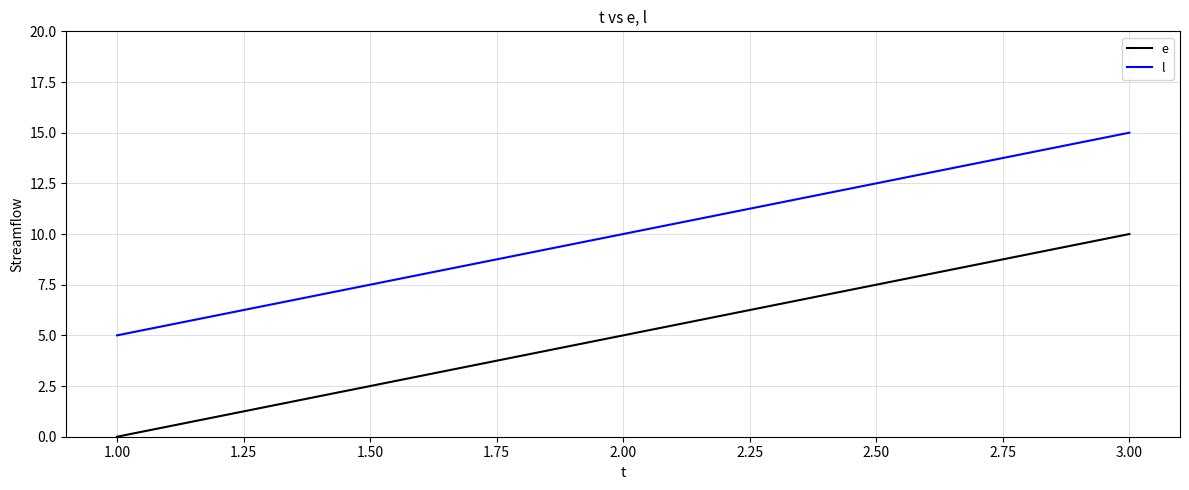

What is the difference between the highest and lowest values at 3.00?

5